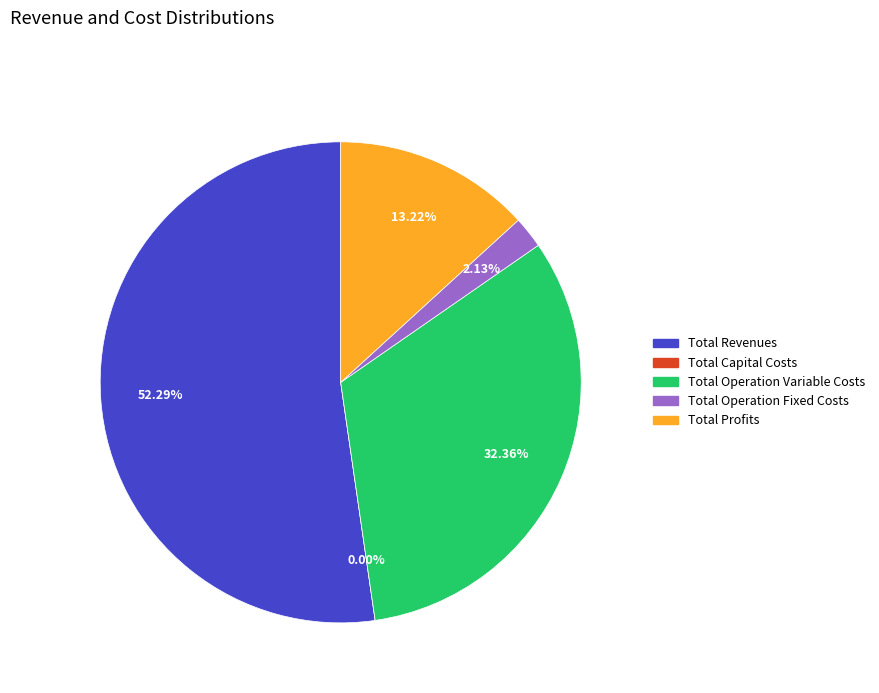

To the nearest percent, what is the difference between the largest and smallest slice percentages?

52%